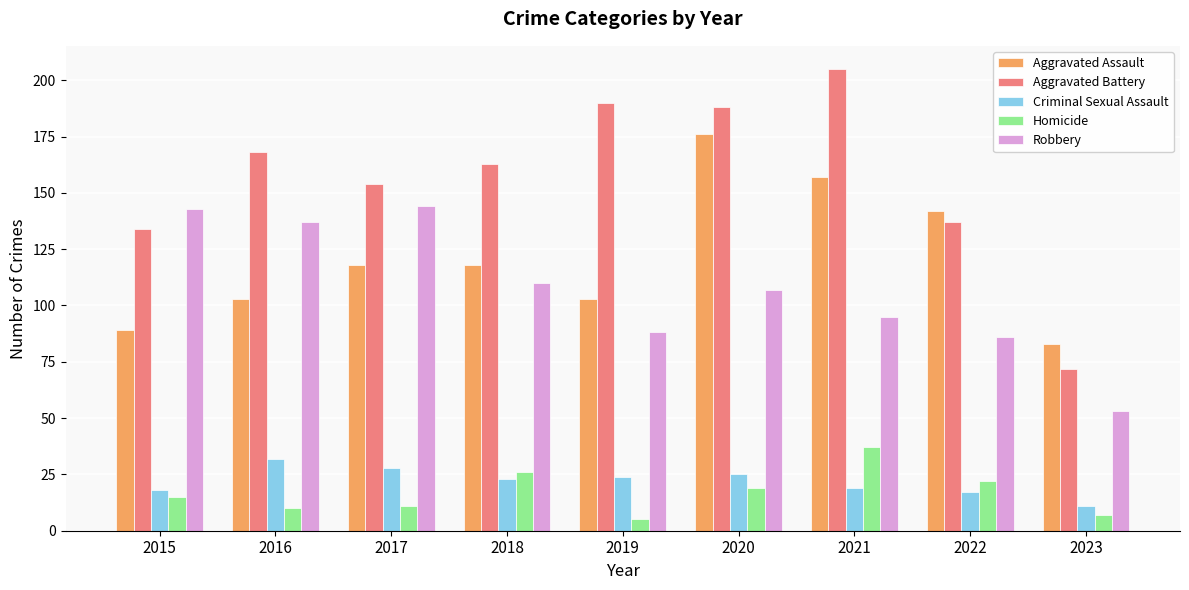

The Aggravated Assault series shows 89 at 2015. True or false?

True